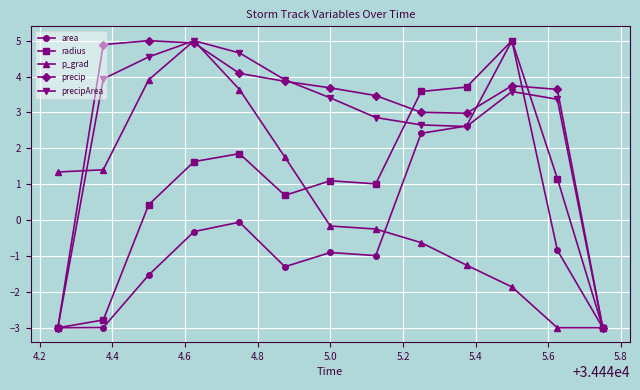

What are all the series names shown in the legend?

area, radius, p_grad, precip, precipArea